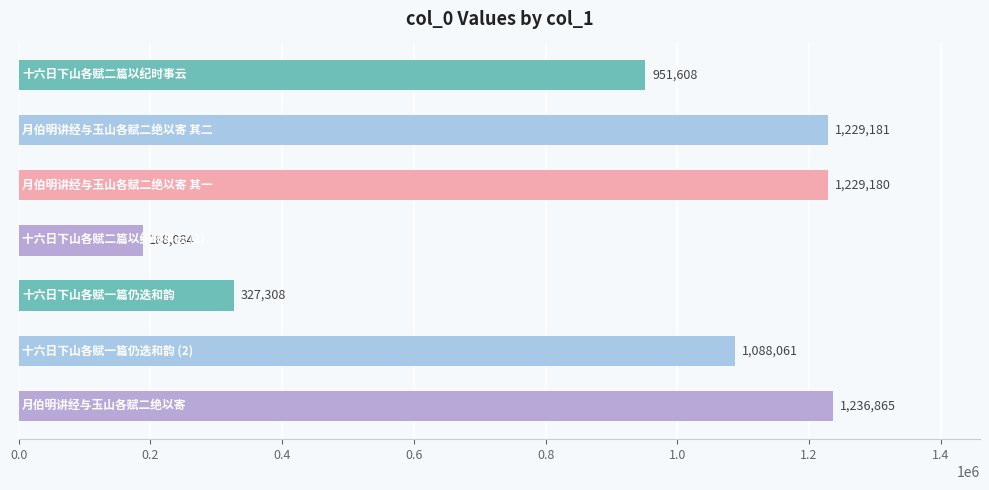

What is the average value?

892898